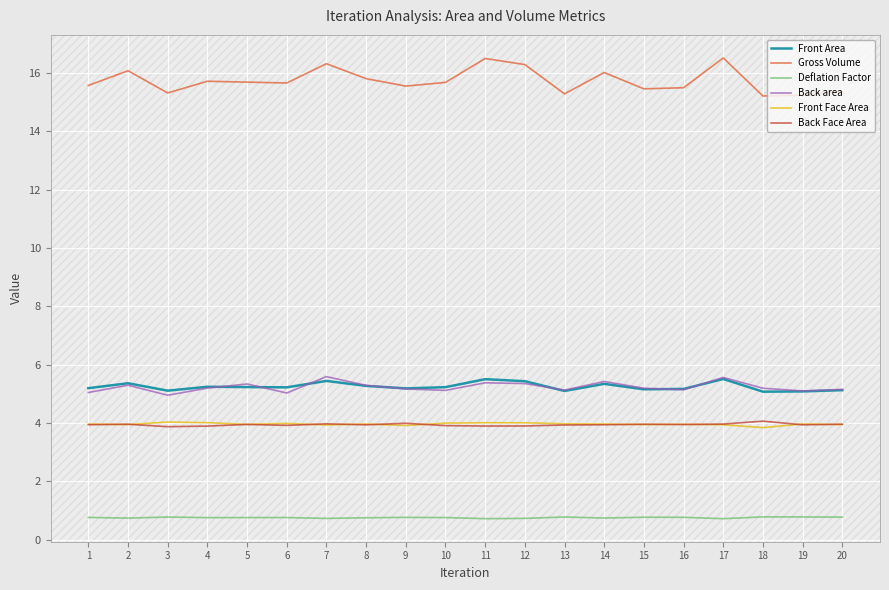

Which series has the widest spread of values?

Gross Volume